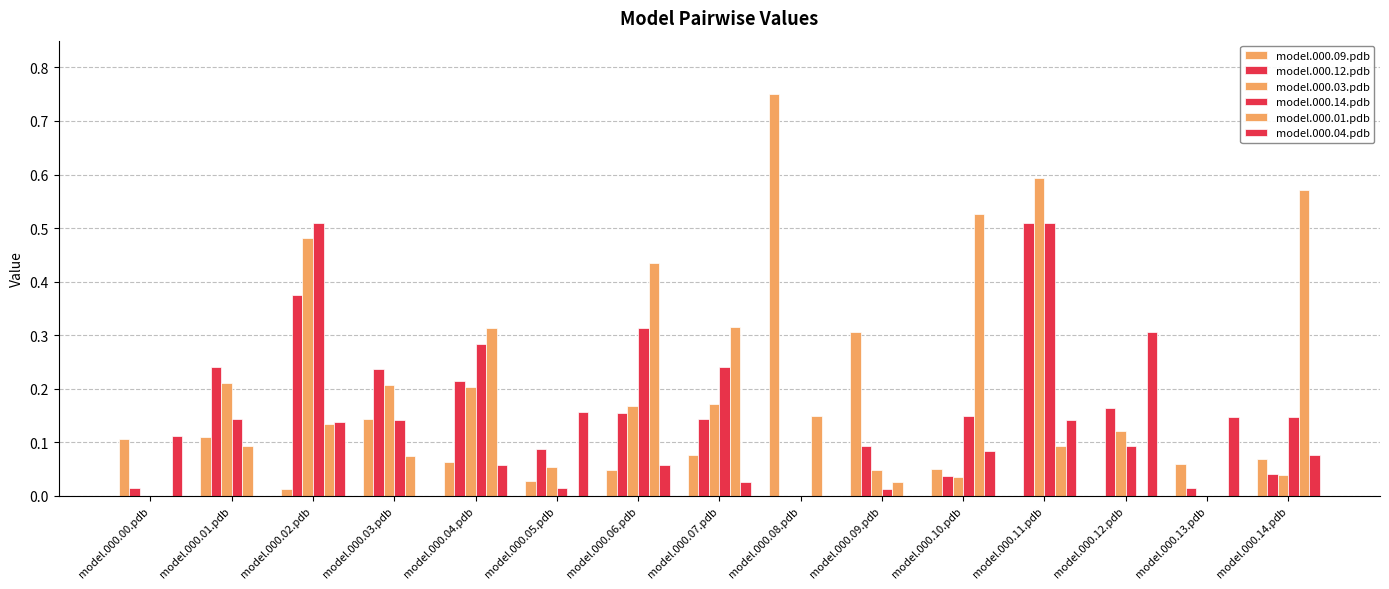

How many distinct data groups are displayed?

6